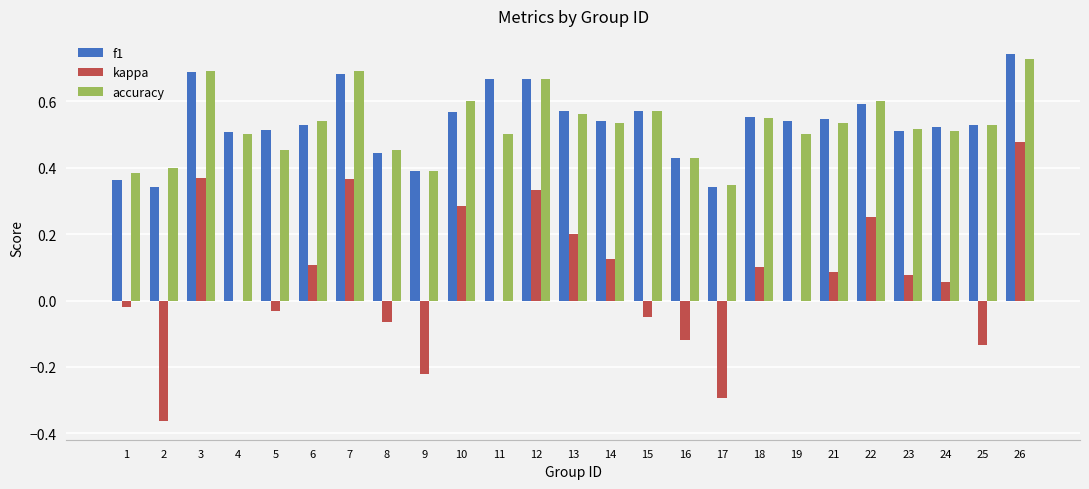

Which category has the highest value in the accuracy series?

26